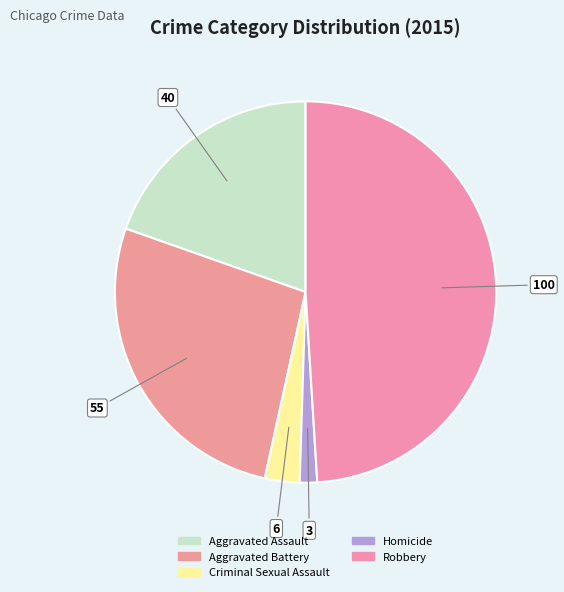

Is Homicide the majority of the pie?

No